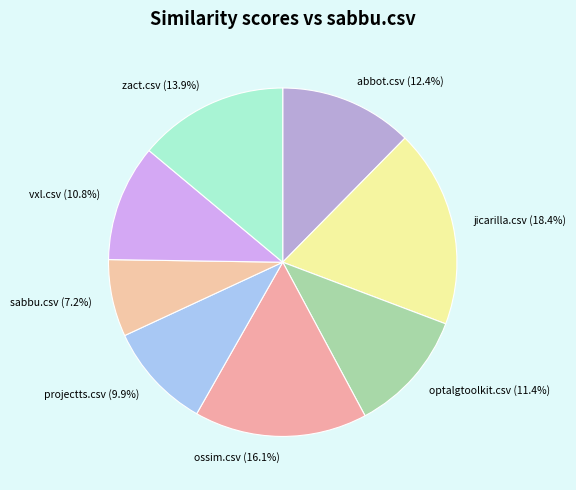

What is the smallest slice in the pie chart?

sabbu.csv